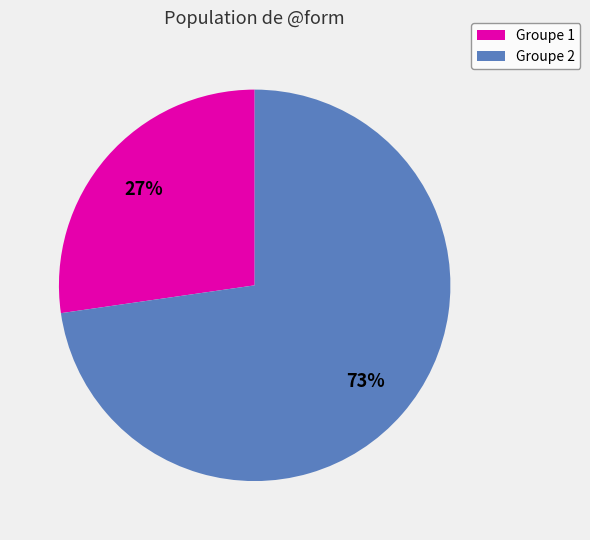

To the nearest percent, what is the average slice percentage?

50%